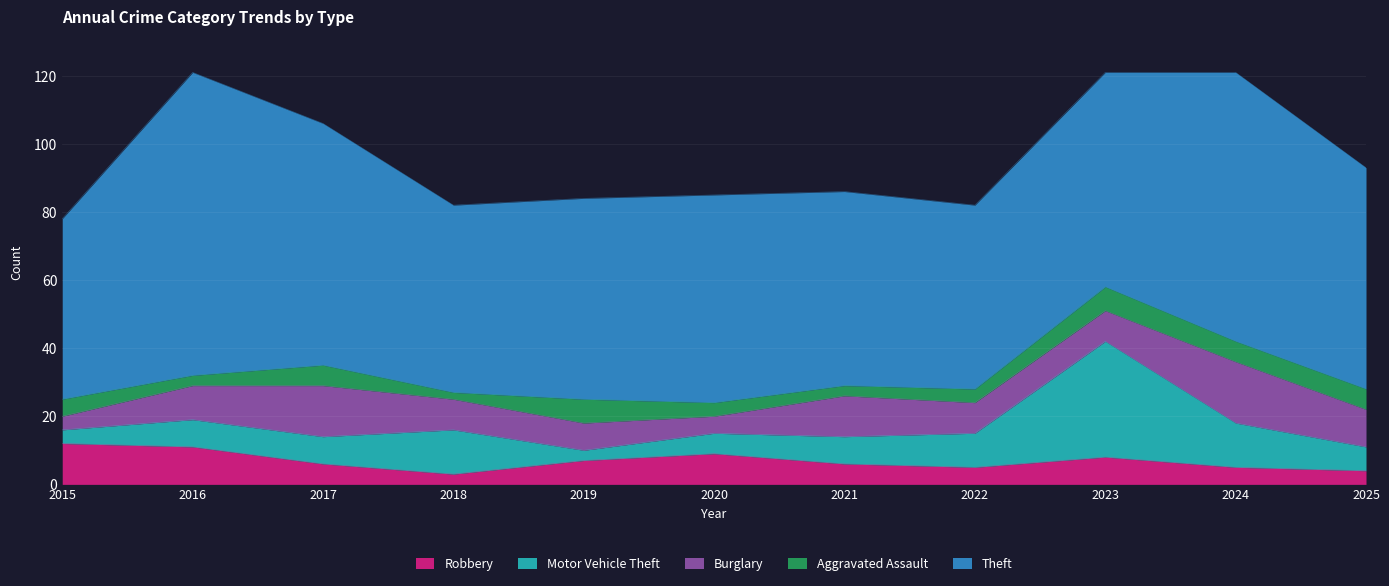

How many data points does each series have?

11